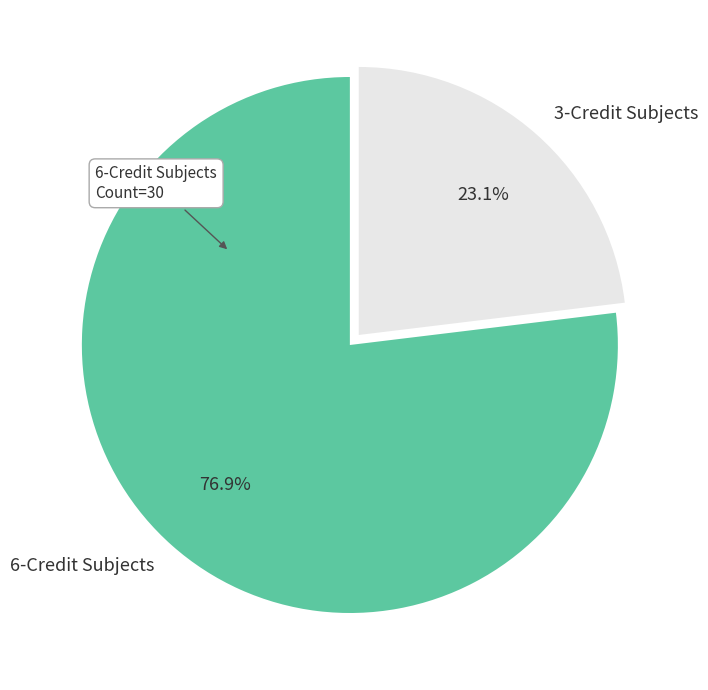

How much of the chart is everything except 6-Credit Subjects?

23.1%